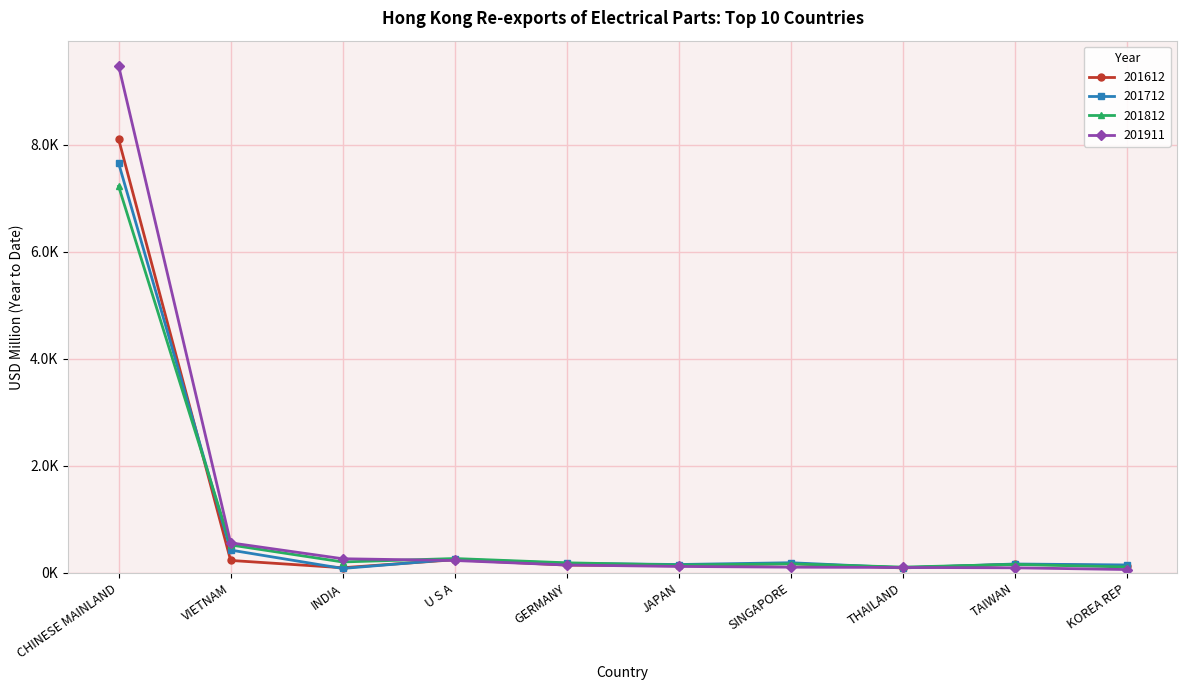

How many interior local peaks does the 201612 series have?

3